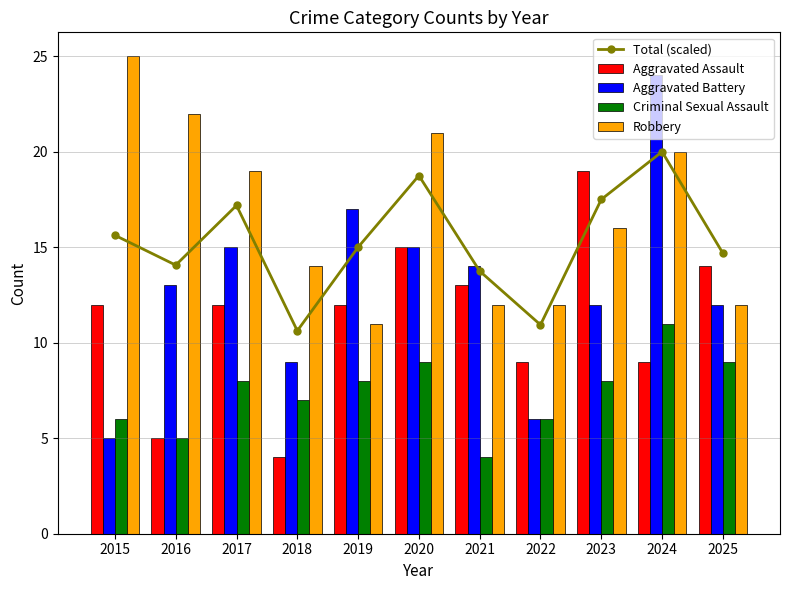

List the series in order of their peak value, highest first.

Robbery, Aggravated Battery, Total (scaled), Aggravated Assault, Criminal Sexual Assault